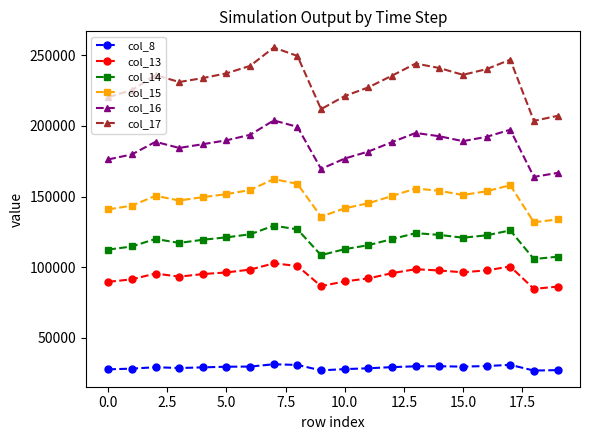

What is the lowest value of the col_17 series?

203551